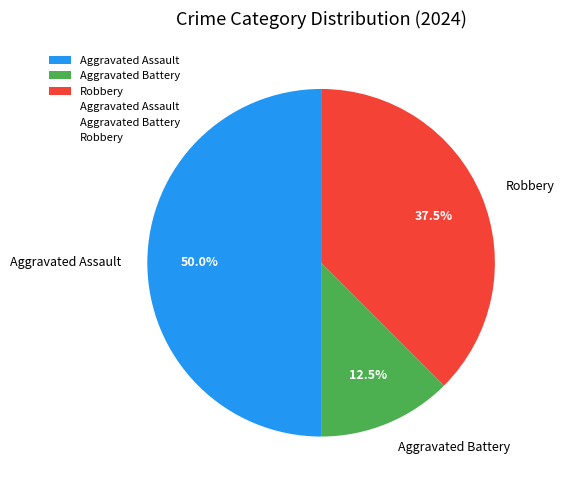

Is it true that Robbery is 47% of the pie?

False